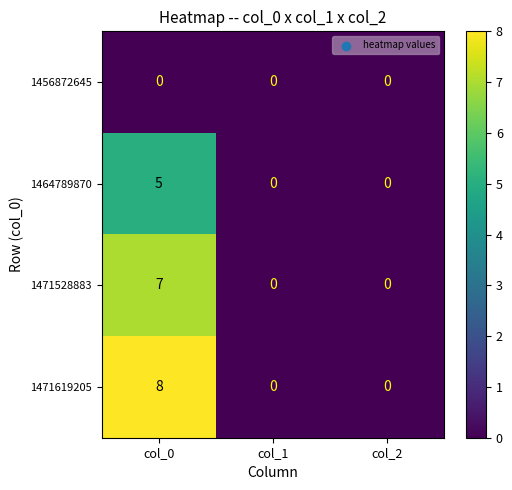

True or false: 1471528883 has a value of 2 at col_0.

False